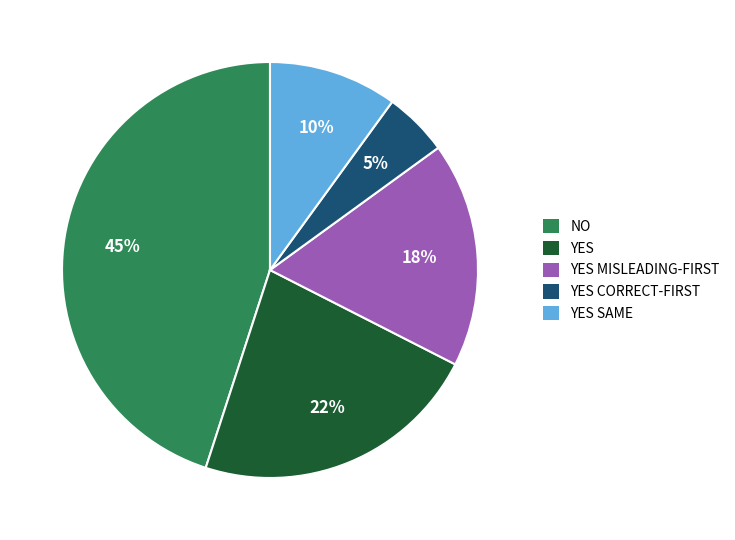

To the nearest percent, what is the average slice percentage?

20%